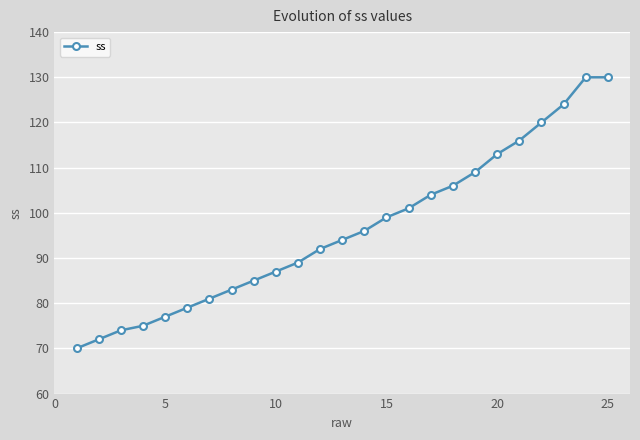

What is the average value?

96